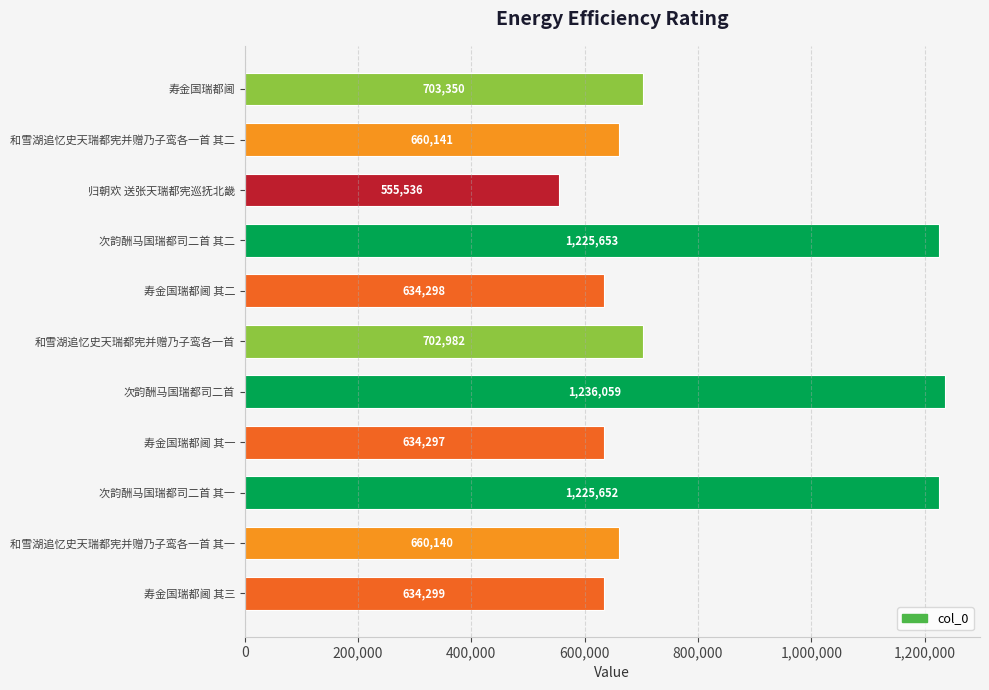

Reading top to bottom, transcribe all the data shown in this chart.

703350	660141	555536	1225653	634298	702982	1236059	634297	1225652	660140	634299